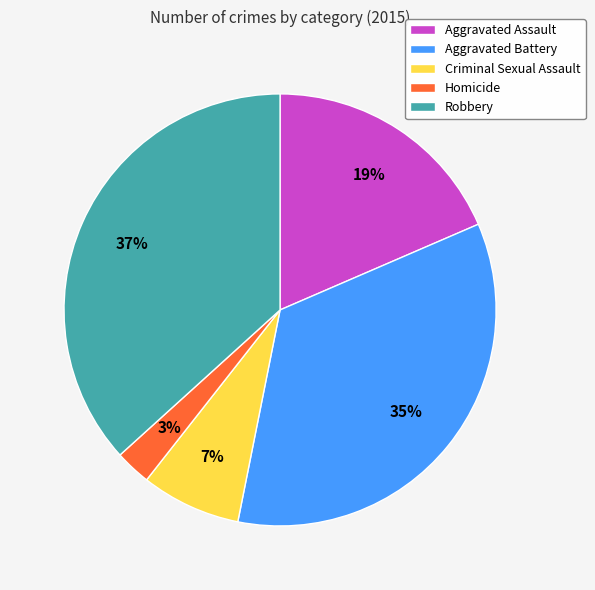

Does Aggravated Battery account for over 50% of the chart?

No